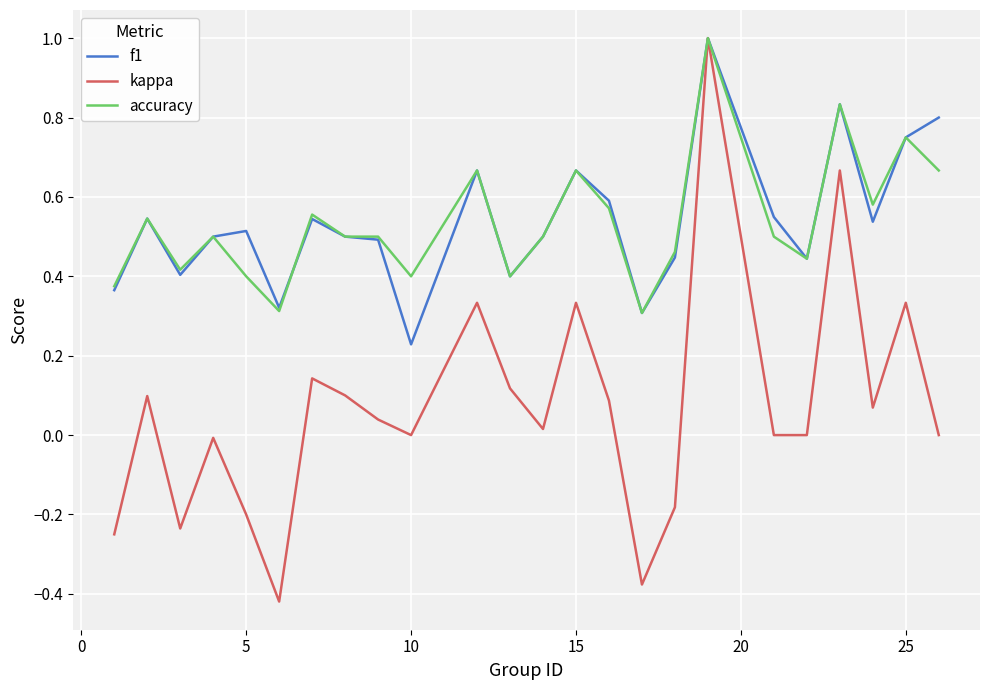

True or false: accuracy has more than 0 points higher than both neighbors.

True